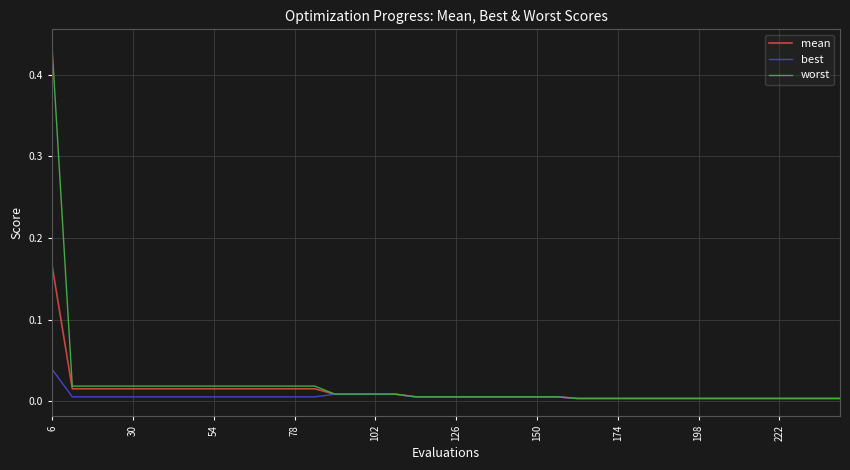

Which series has the largest range (max minus min)?

worst